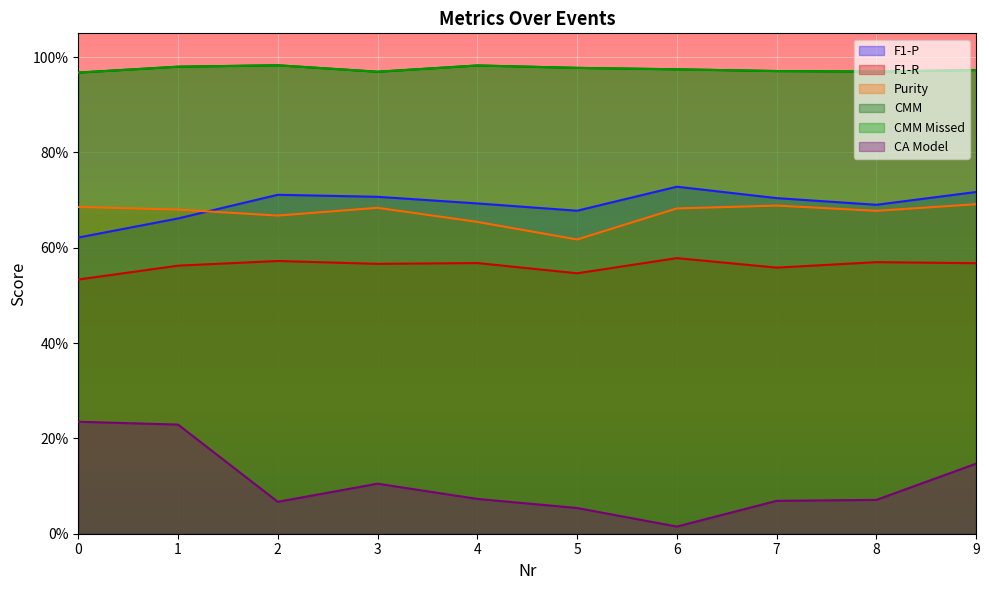

True or false: CMM and F1-R intersect in this chart.

False